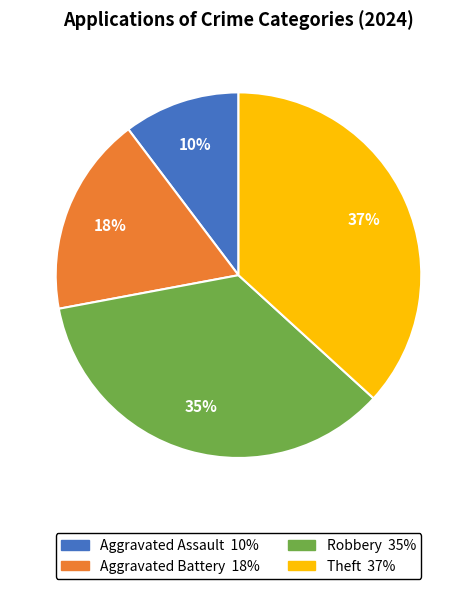

Between Robbery and Aggravated Assault, which is larger?

Robbery